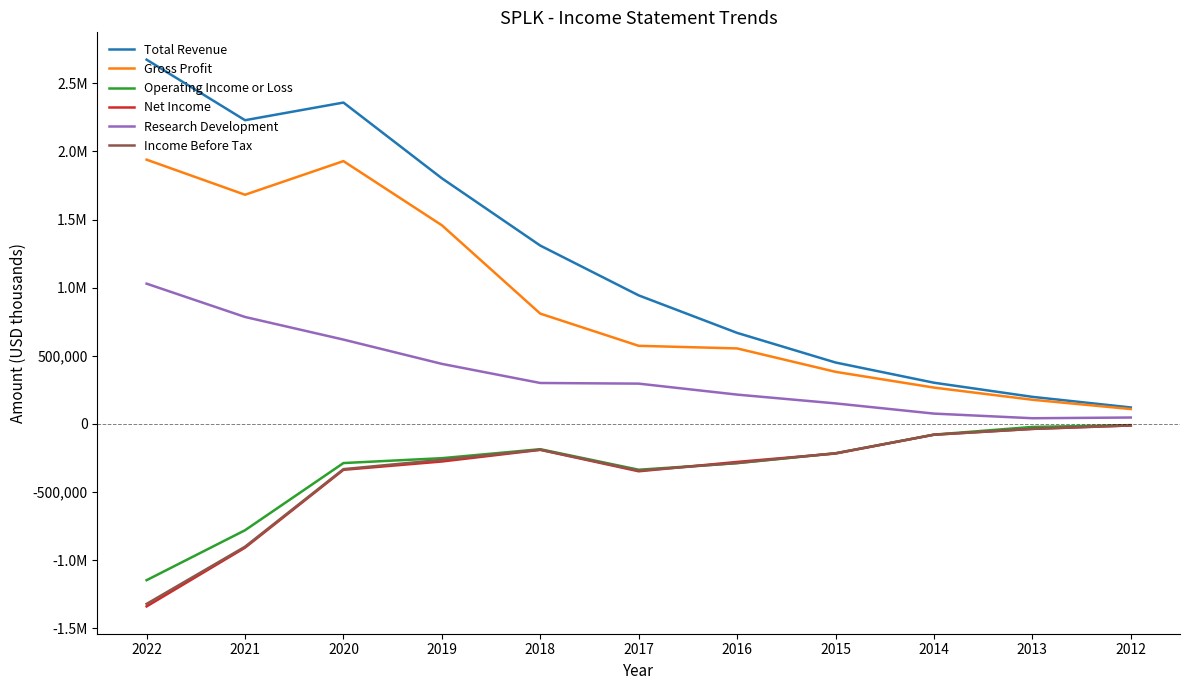

List the labels in order of Net Income value, smallest first.

2022, 2021, 2017, 2020, 2016, 2019, 2015, 2018, 2014, 2013, 2012